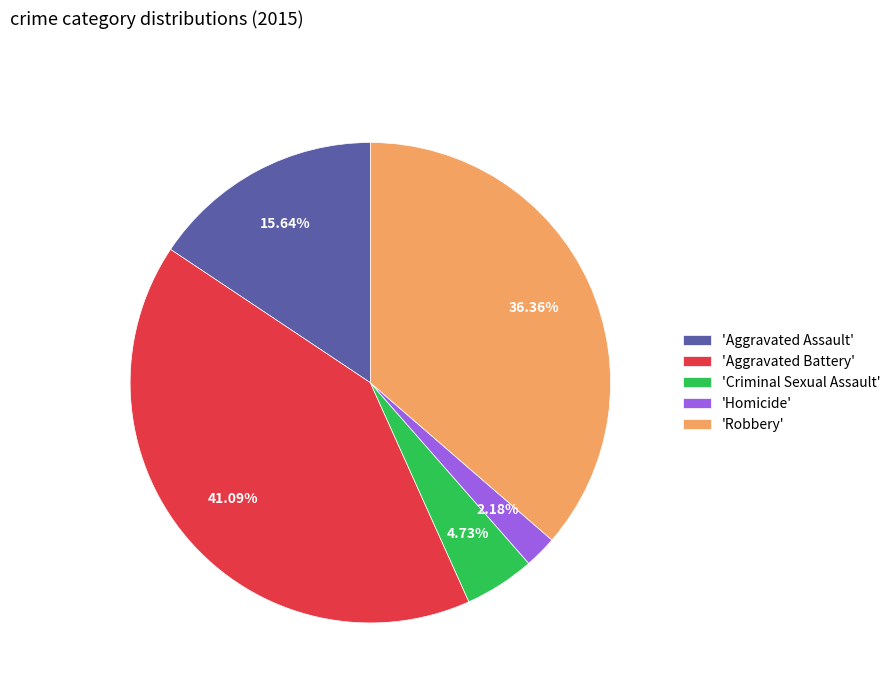

Rank the categories by value from highest to lowest.

'Aggravated Battery', 'Robbery', 'Aggravated Assault', 'Criminal Sexual Assault', 'Homicide'